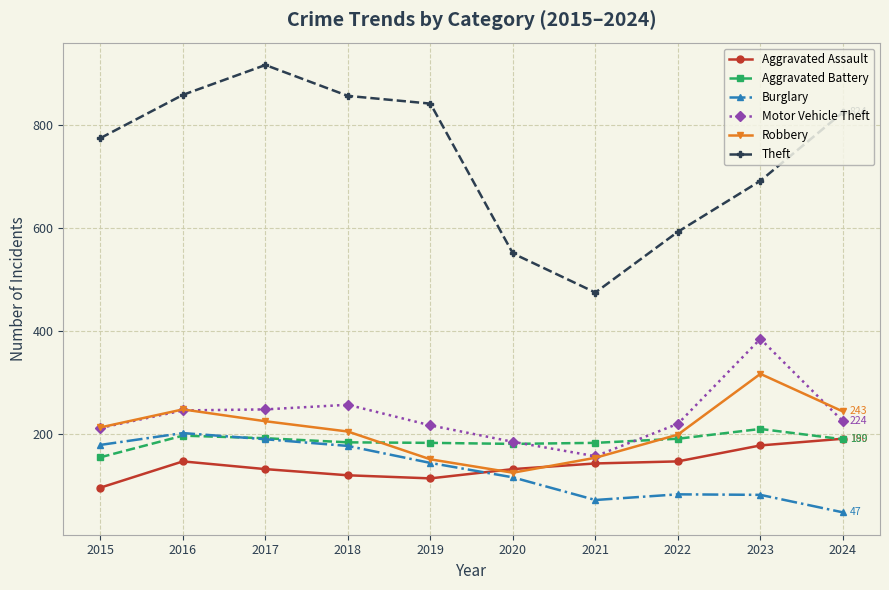

What is the sum of the Aggravated Assault values at 2019 and 2023?

290